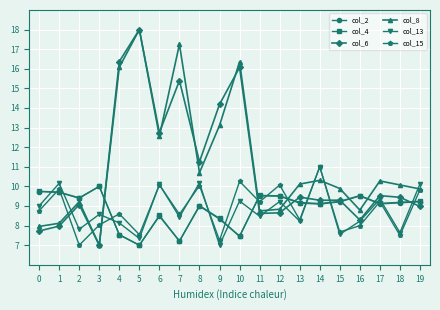

At which label does col_8 first exceed 10?

4